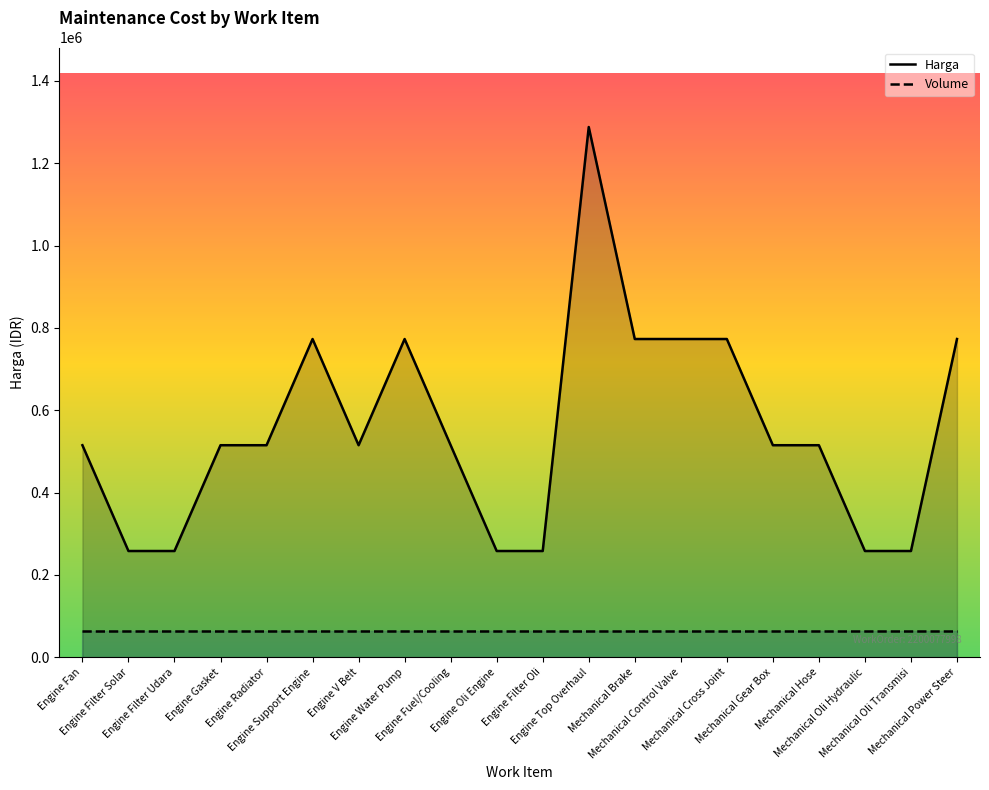

Reading left to right, extract all data points from this chart.

Harga: 515000	258000	258000	515000	515000	773000	515000	773000	515000	258000	258000	1288000	773000	773000	773000	515000	515000	258000	258000	773000
Volume: 64400	64400	64400	64400	64400	64400	64400	64400	64400	64400	64400	64400	64400	64400	64400	64400	64400	64400	64400	64400